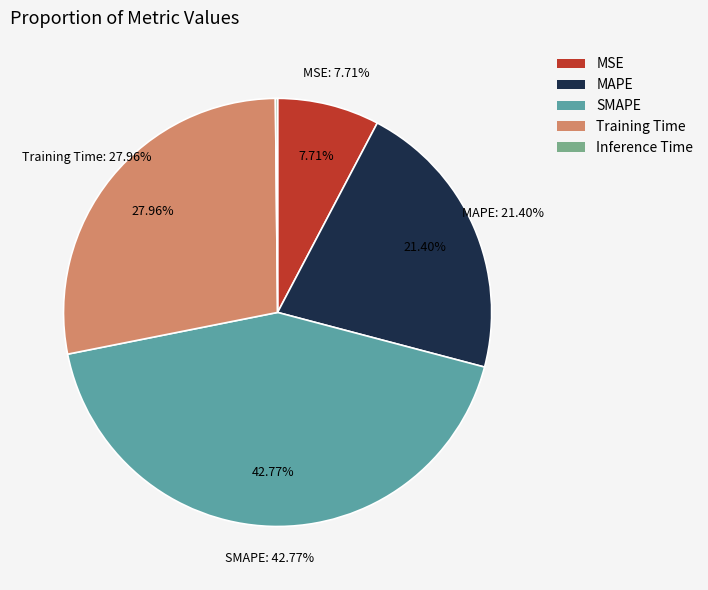

To the nearest percent, what is the combined percentage of SMAPE and MSE?

50%